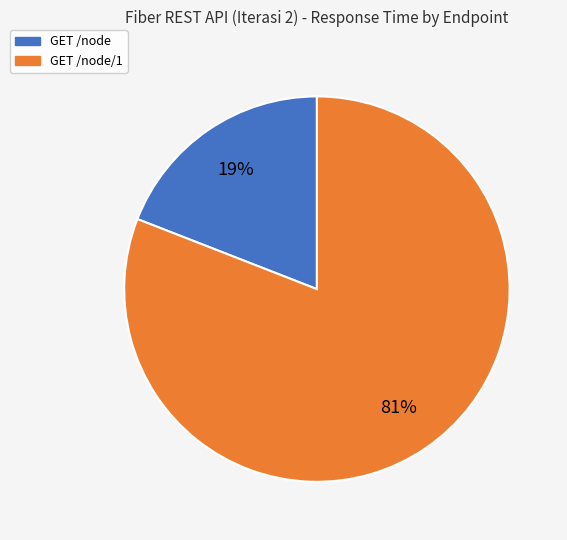

To the nearest percent, what is the average slice percentage?

50%